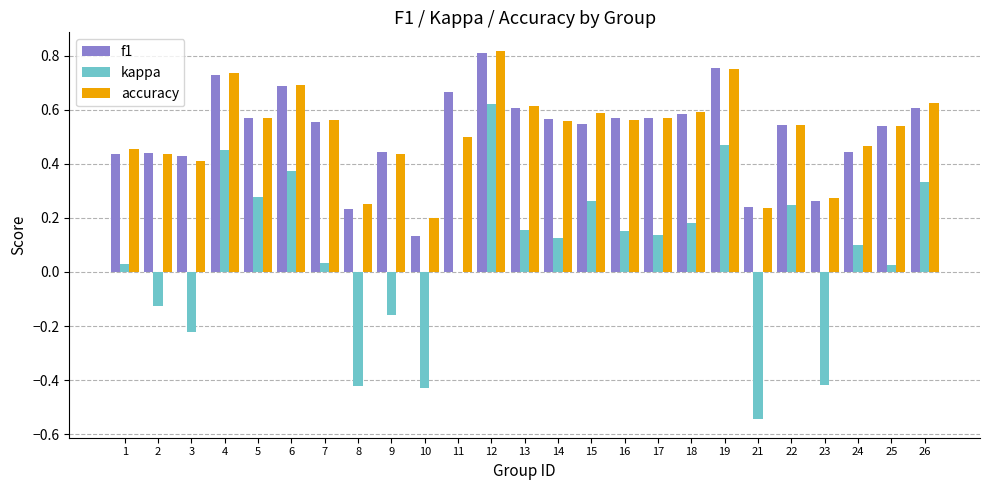

Which label corresponds to the largest value in the chart?

12